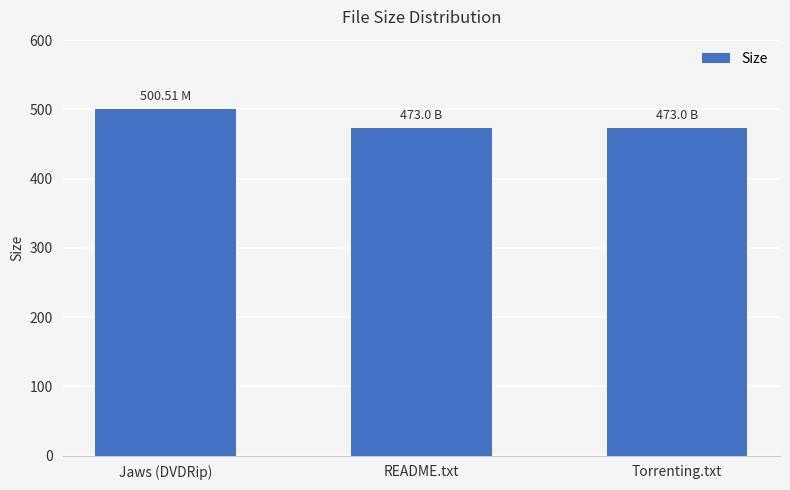

What is the value of the 3rd bar from the left?

473.0